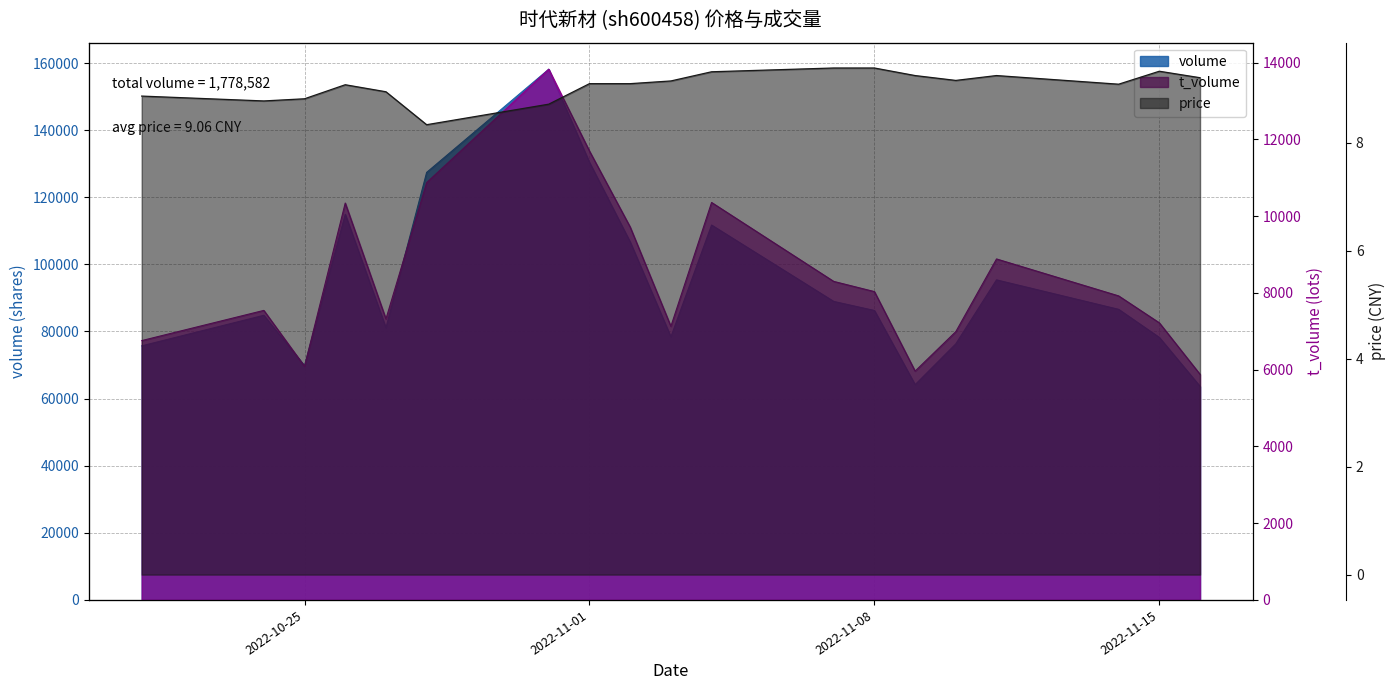

In volume, how many points are higher than both neighbors (excluding endpoints)?

5